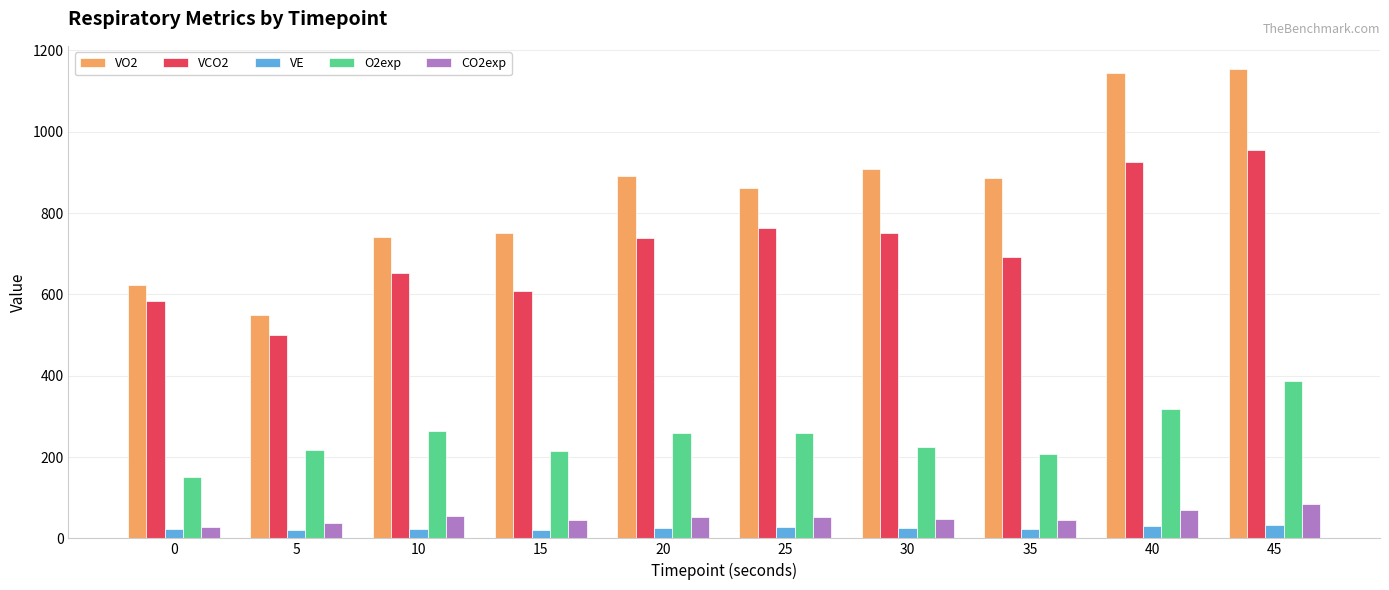

Is the value of VCO2 at 20 greater than the value of O2exp at 35?

Yes